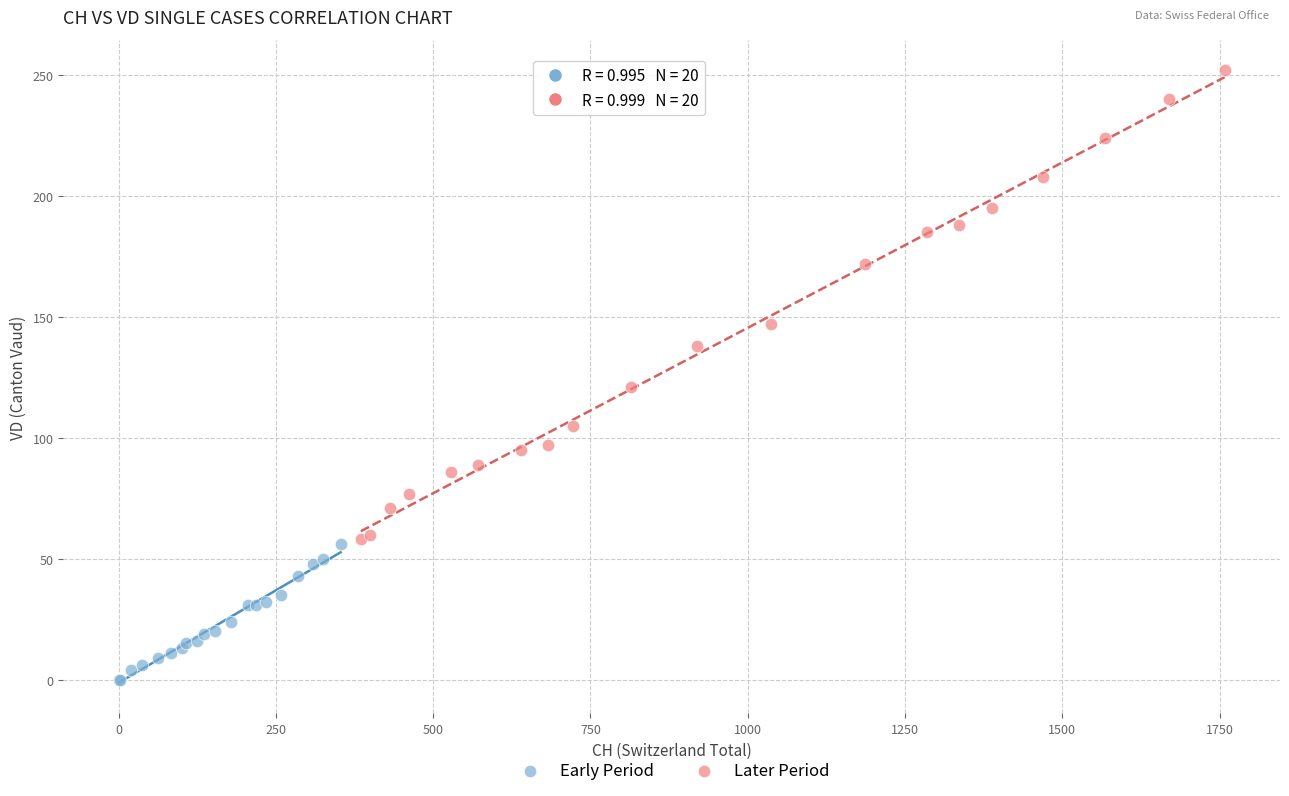

Which series contains the highest Y value?

Later Period